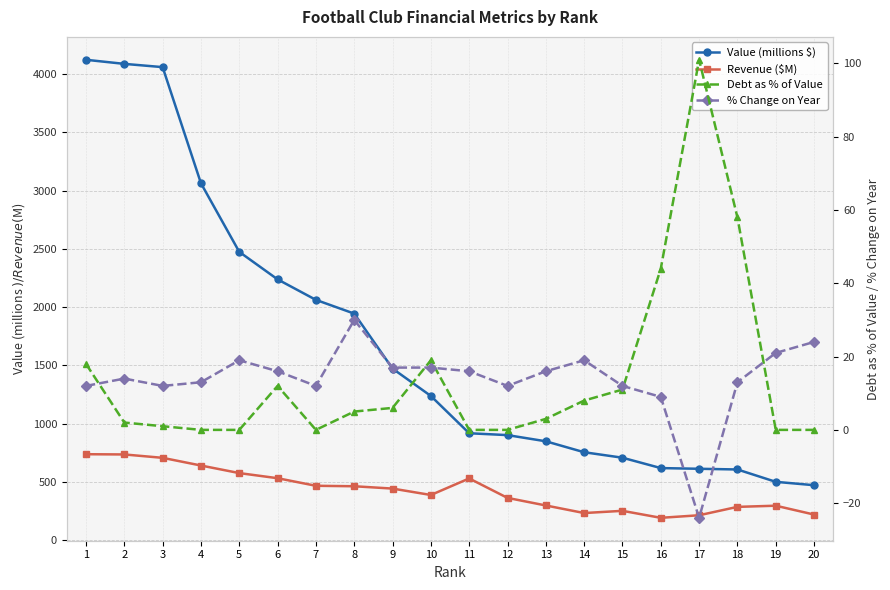

Which category has the lowest value in the % Change on Year series?

17